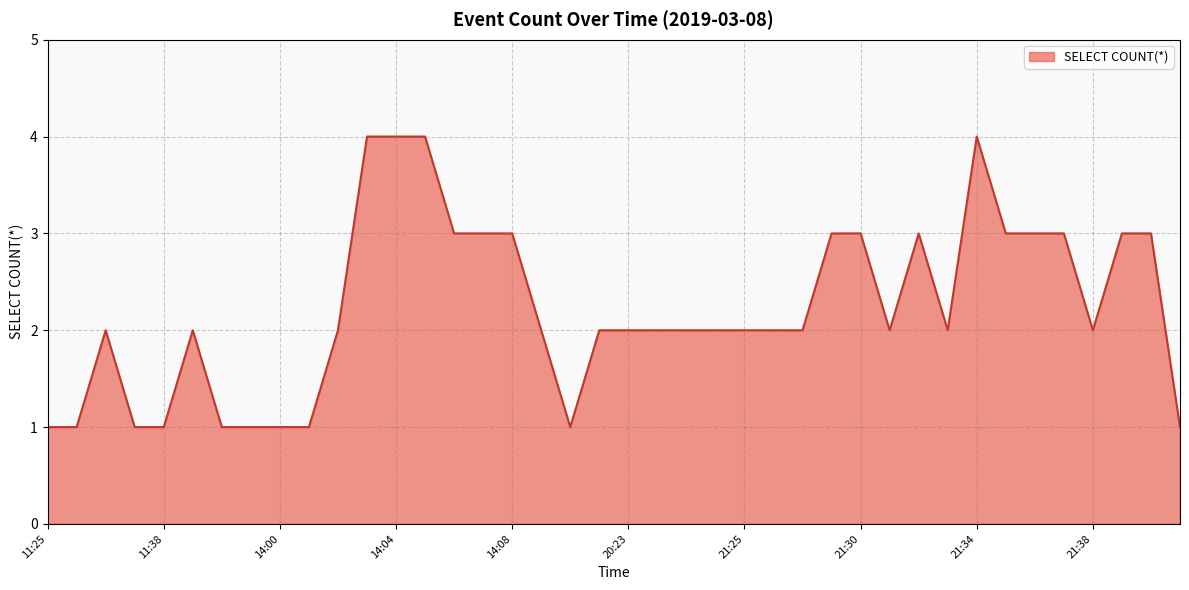

How many values are between 2 and 3?

26